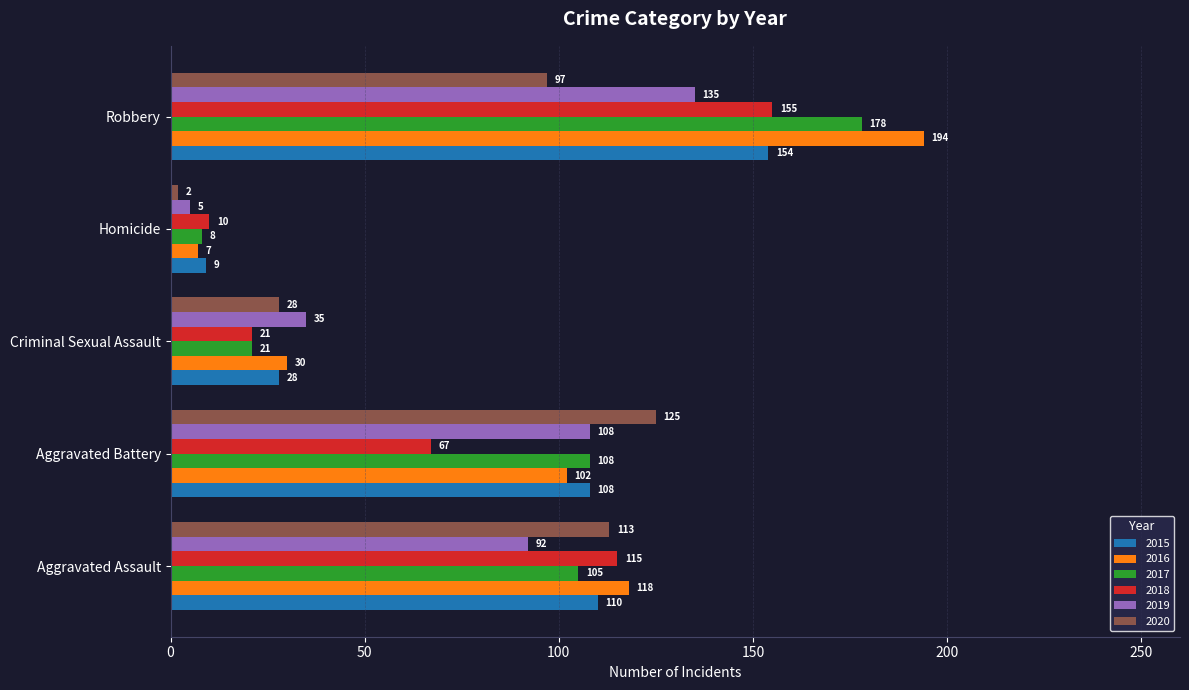

Which series has the widest spread of values?

2016